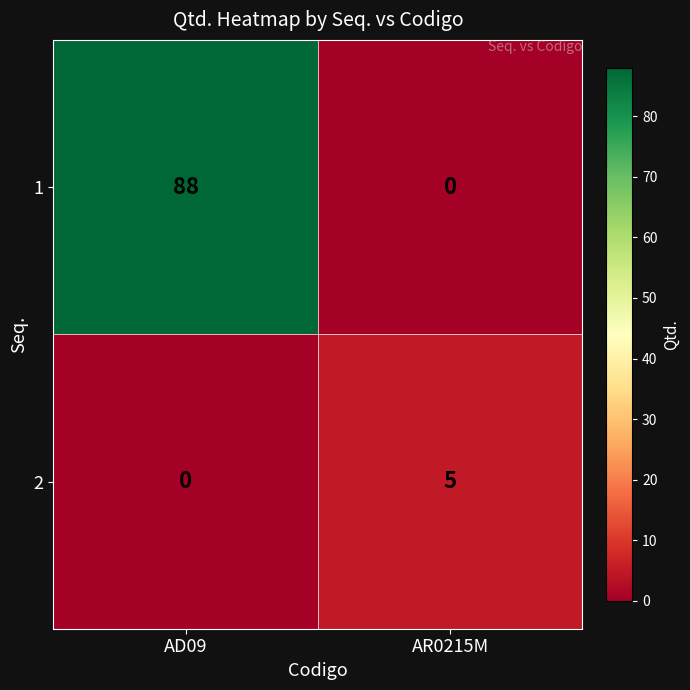

At which label is 2 closest to 2?

AD09